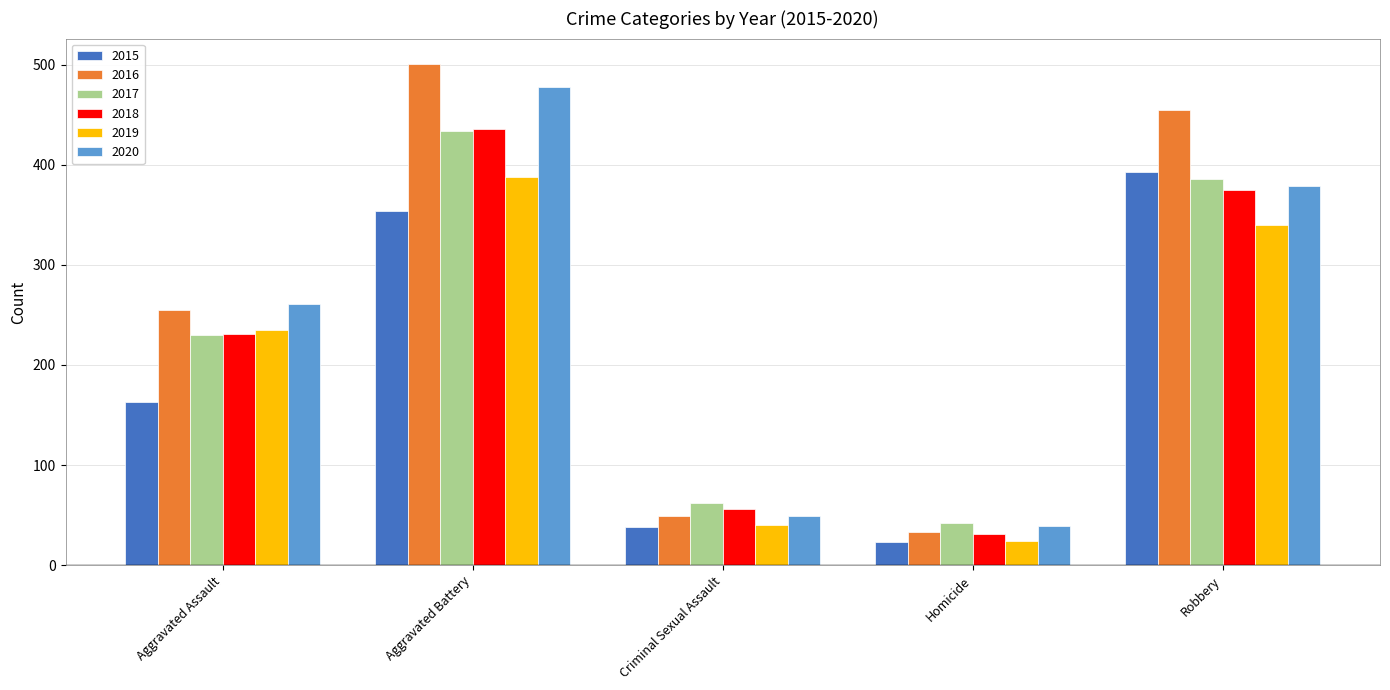

Which category has the highest value across all series?

Aggravated Battery